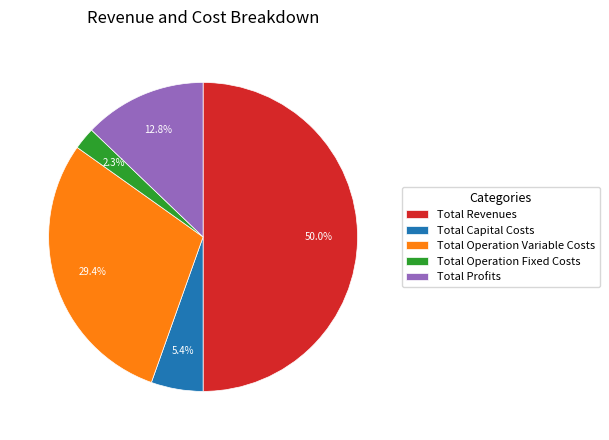

Which category accounts for the majority?

Total Revenues